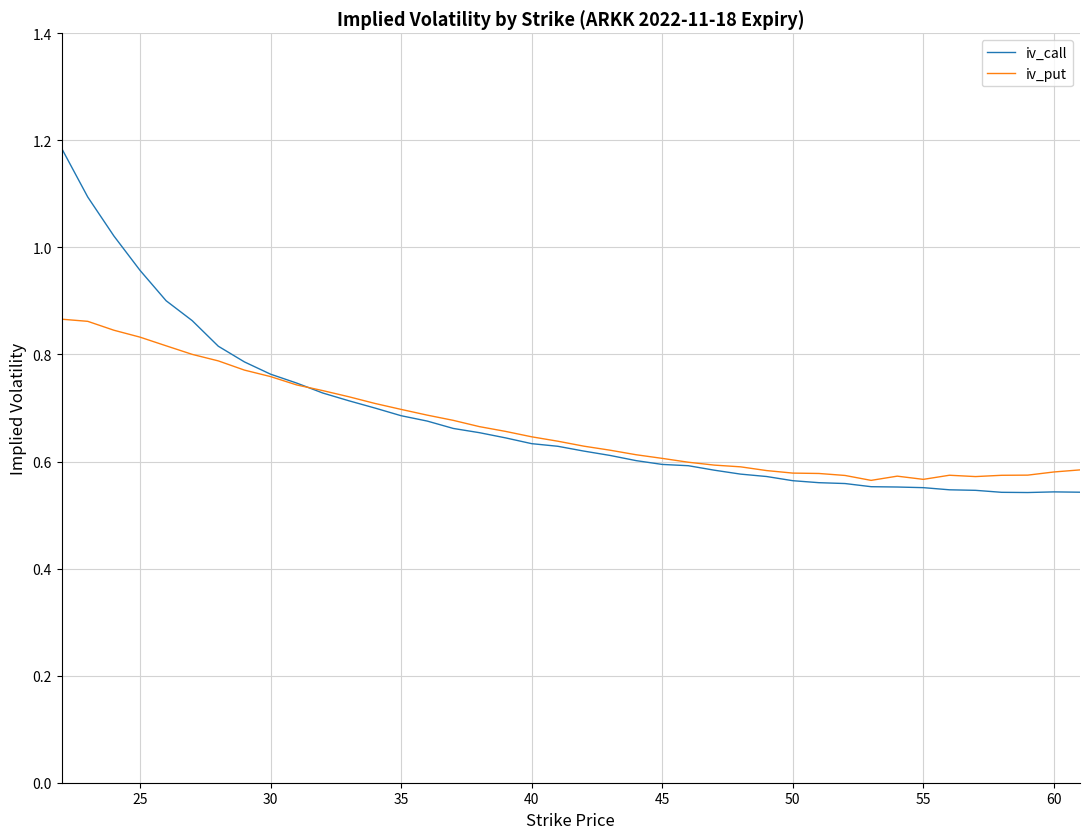

What is the sum of all iv_call values?

27.2